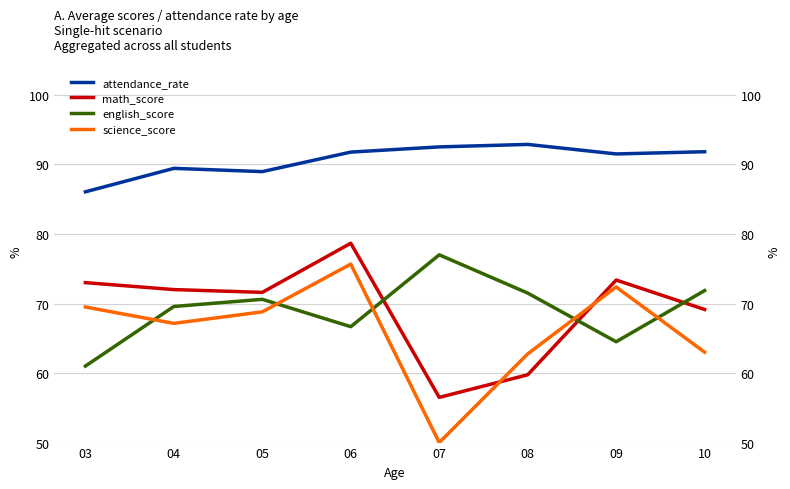

Between 03 and 09, which series saw the biggest shift?

attendance_rate